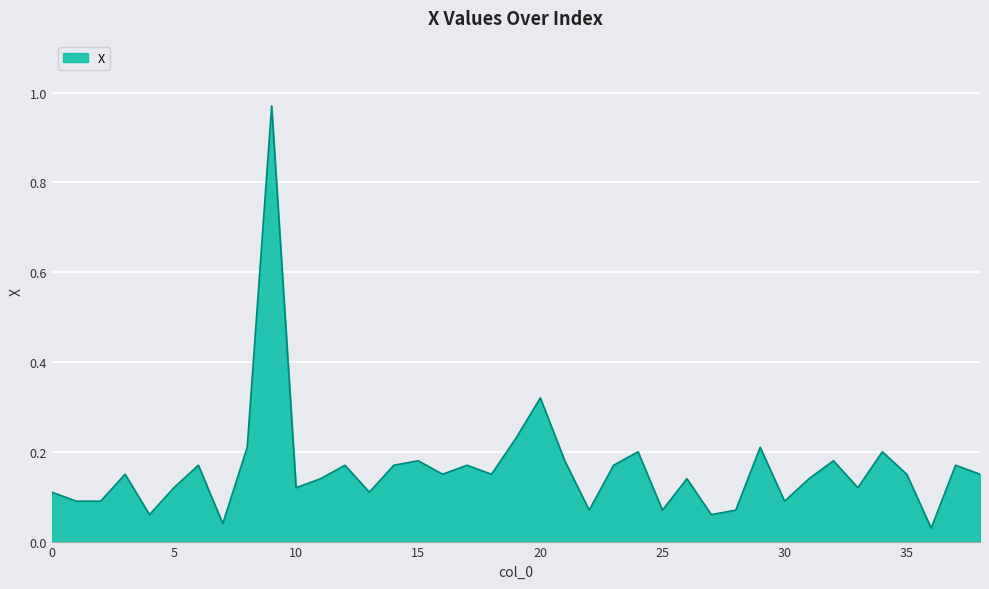

What is the difference between the maximum and minimum values?

0.9